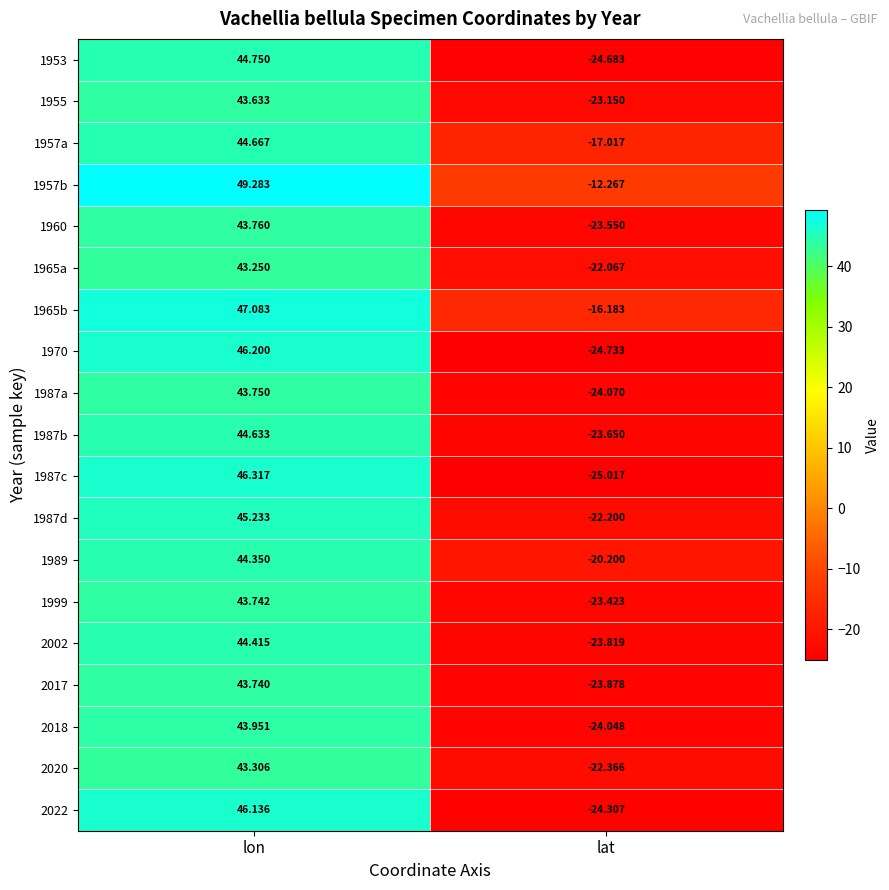

Where is 2020 nearest to the value 10?

lat